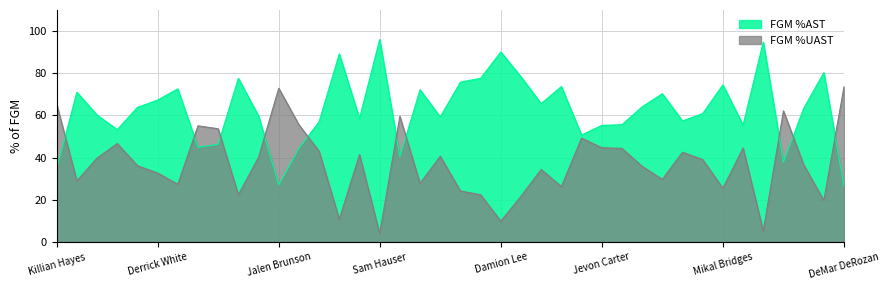

At how many categories does at least one series exceed 65?

20